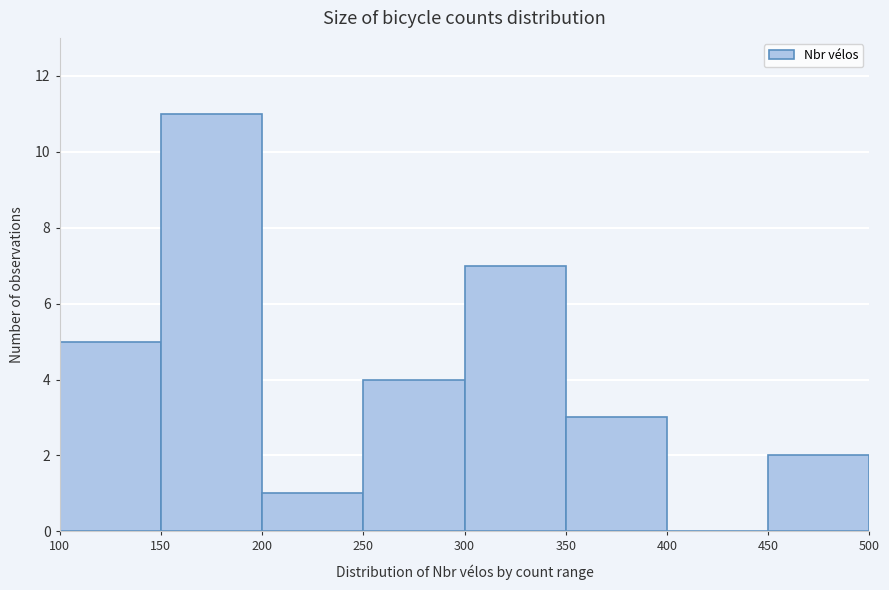

Over which range of the x-axis is the bar tallest?

150 to 200